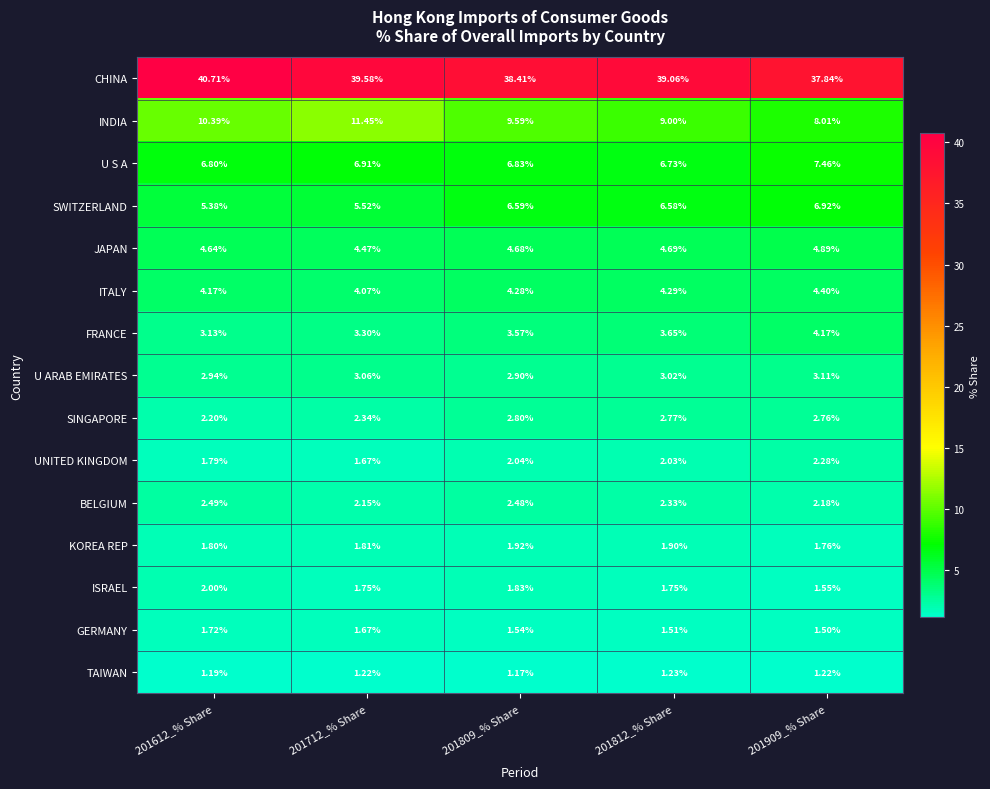

At how many categories does at least one series exceed 36?

5